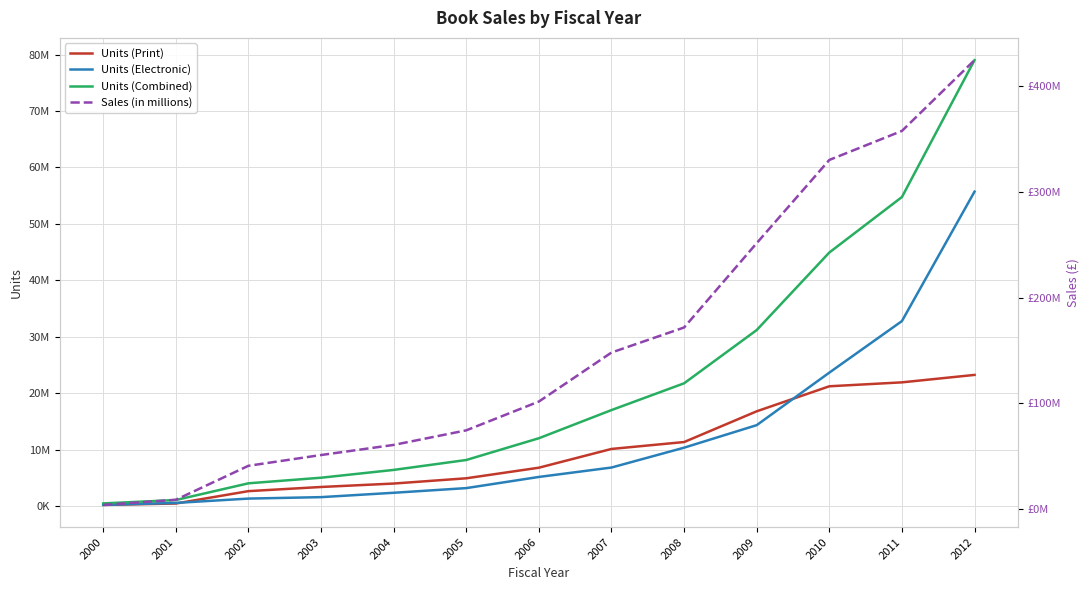

Reading right to left, what are all the values shown in this chart?

Units (Print): 23279315.0	21960041.0	21265234.0	16835099.0	11394732.0	10172505.0	6851202.0	4977337.0	4046876.0	3438234.0	2702800.0	512078.0	264310.0
Units (Electronic): 55724773.0	32806980.0	23681345.0	14384523.0	10397368.0	6880773.0	5215878.0	3238305.0	2412339.0	1640041.0	1384214.0	615825.0	264492.0
Units (Combined): 79004088.0	54767021.0	44946579.0	31219622.0	21792100.0	17053278.0	12067080.0	8215642.0	6459215.0	5078275.0	4087014.0	1127903.0	528802.0
Sales (in millions): 424887153.1	357862725.8	330389929.2	251645368.3	171792498.5	148088612.7	101689193.7	74423324.6	60618765.9	51055026.8	40865053.4	8701501.0	3832258.5